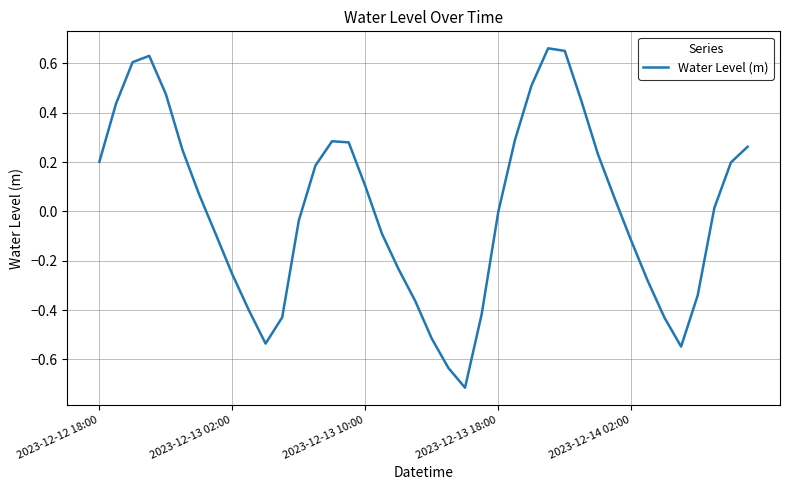

What is the difference between the maximum and minimum values?

1.4